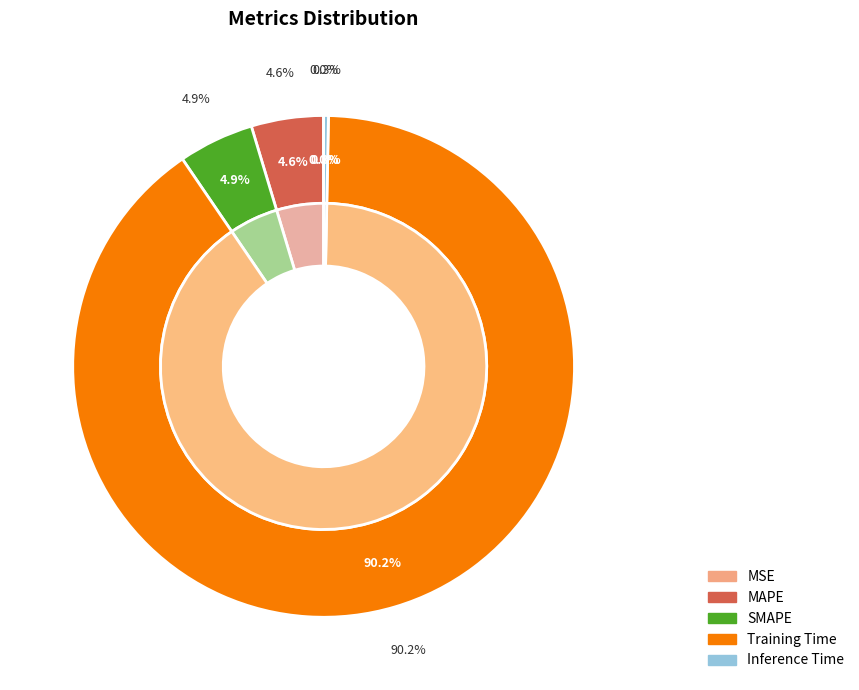

What is the smallest slice in the pie chart?

MSE